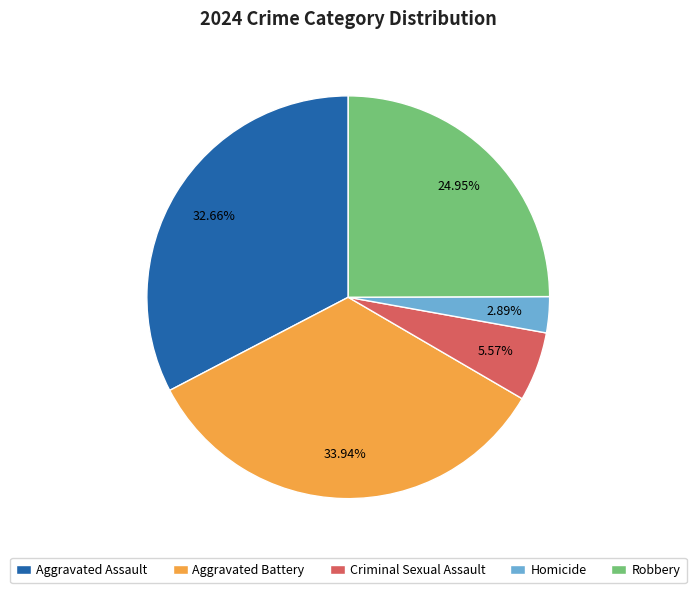

Is it true that Robbery is 25% of the pie?

True